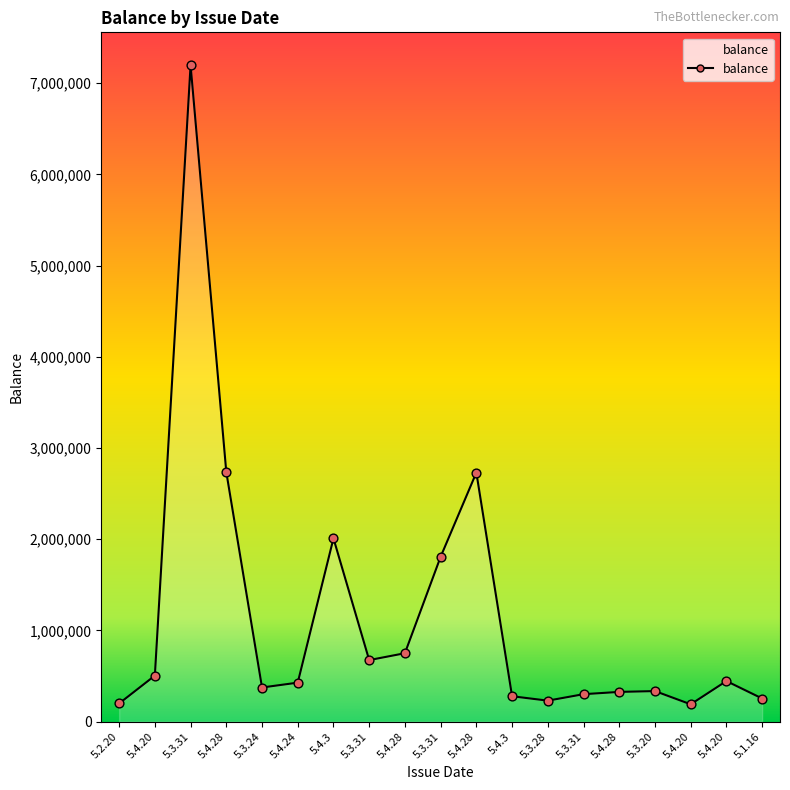

What is the change in value from 5.3.24 to 5.3.20?

-39358